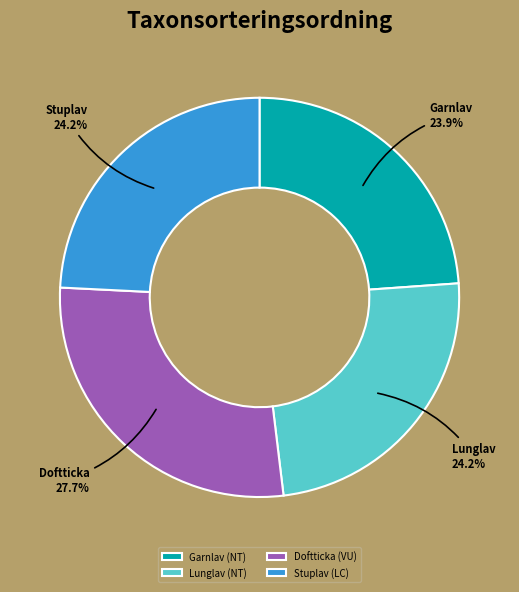

What is the ratio of the value at Doftticka (VU) to the value at Stuplav (LC)?

1.1